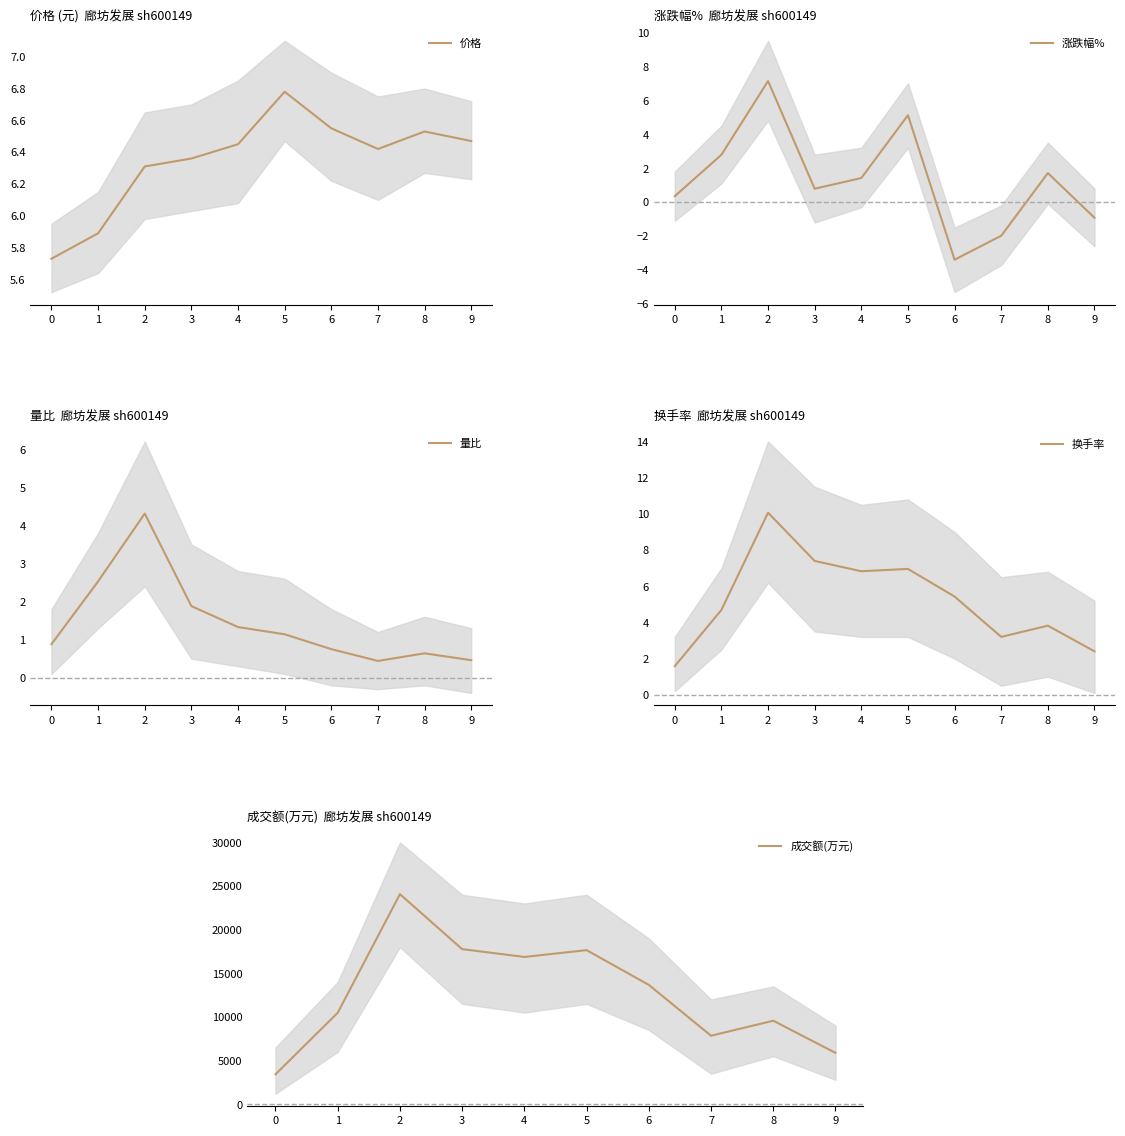

What is the sum of all 价格 values?

63.5